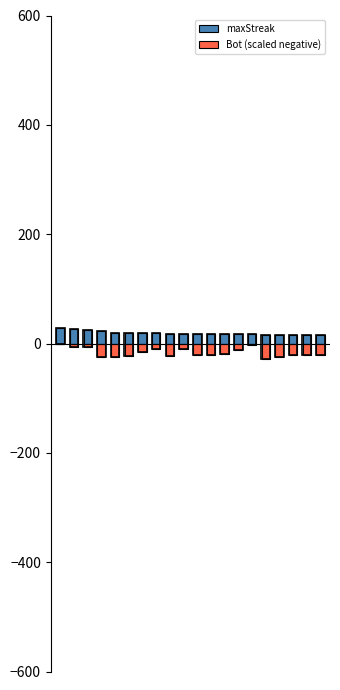

What is the difference between the maximum and minimum values in the Bot (scaled negative) series?

27.8